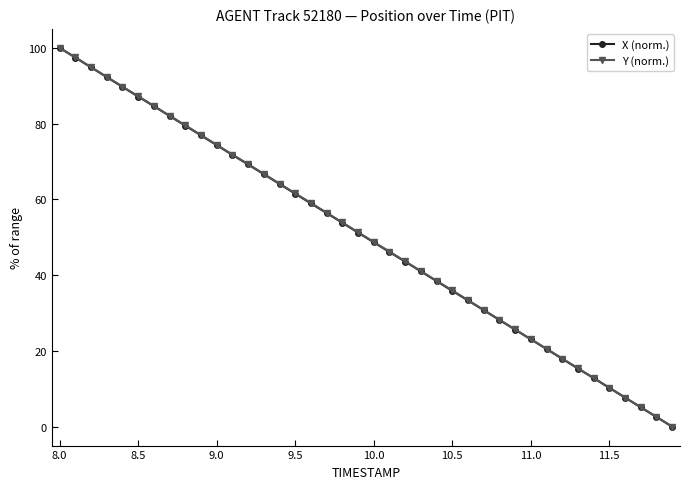

Count the number of categories in the chart.

40